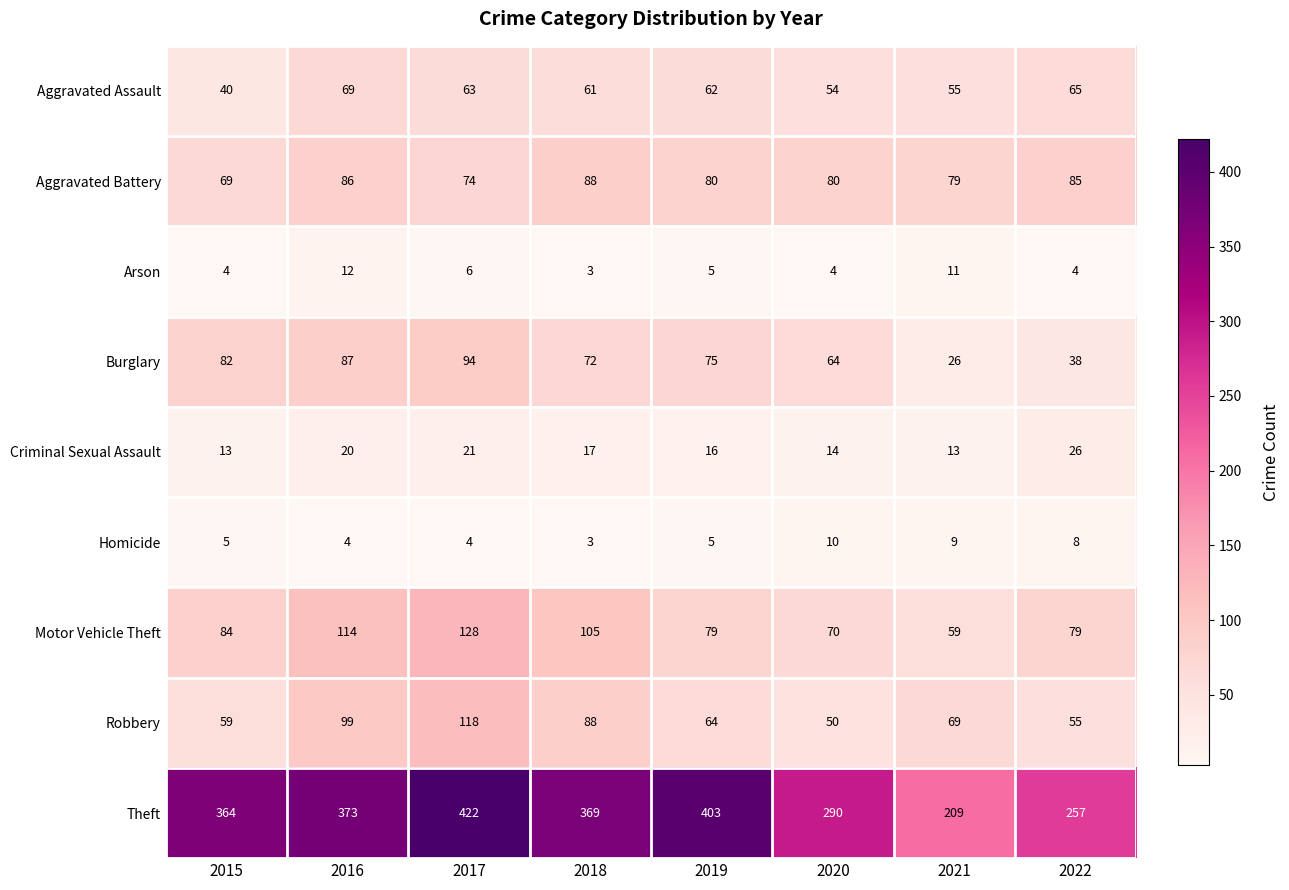

Where is Motor Vehicle Theft nearest to the value 93?

2015